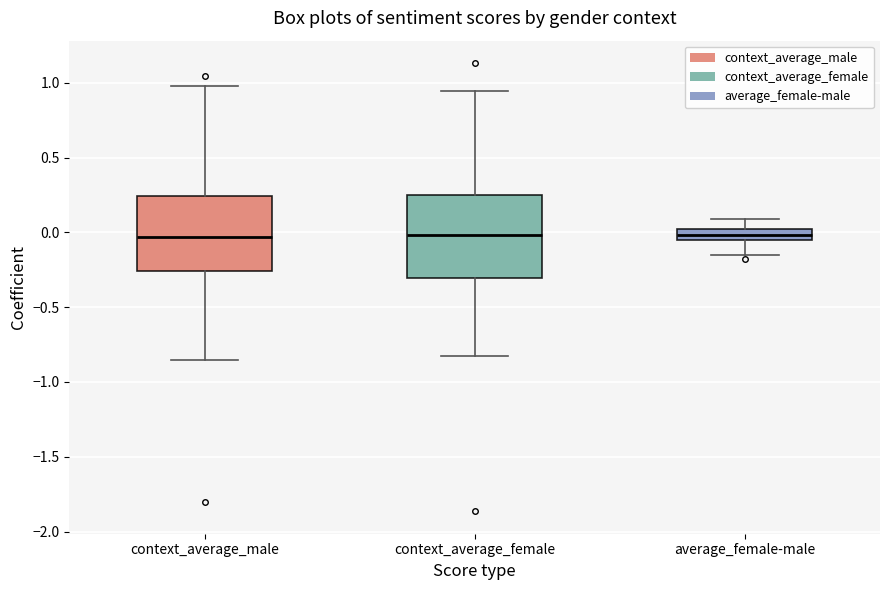

Reading left to right, read every box against the y-axis: the position of its median line, the range the box covers, and the ends of its whiskers. The values are not printed on the chart, so give them approximately, as read against the axis.

context_average_male: median -0.05, box -0.25 to 0.25, whiskers -0.85 to 1.00
context_average_female: median 0.00, box -0.30 to 0.25, whiskers -0.80 to 0.95
average_female-male: median 0.00 (inside the box), box -0.05 to 0.00, whiskers -0.15 to 0.10